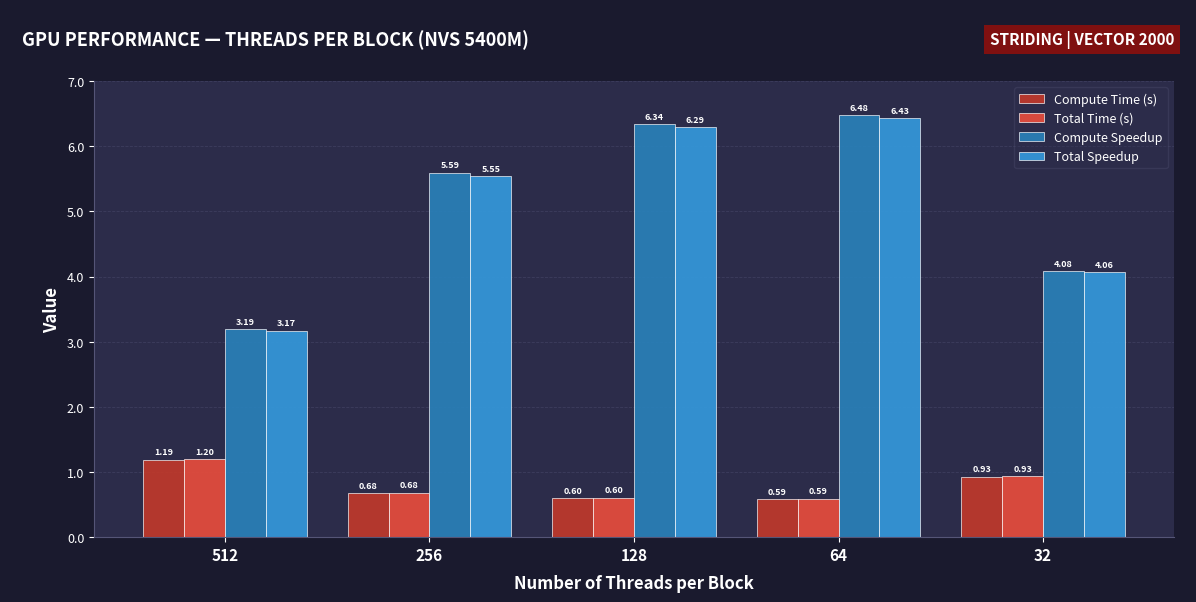

Does the chart contain stacked bars?

No